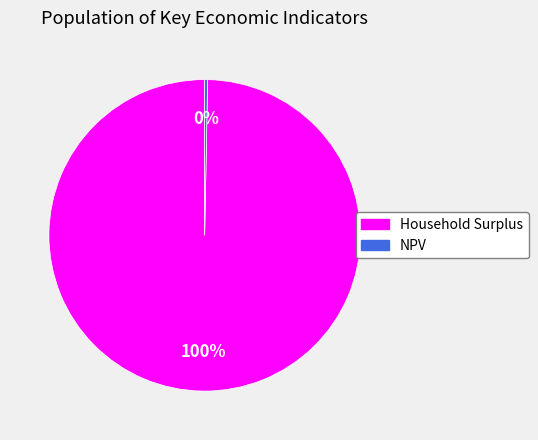

The NPV slice represents 6% of the pie. True or false?

False